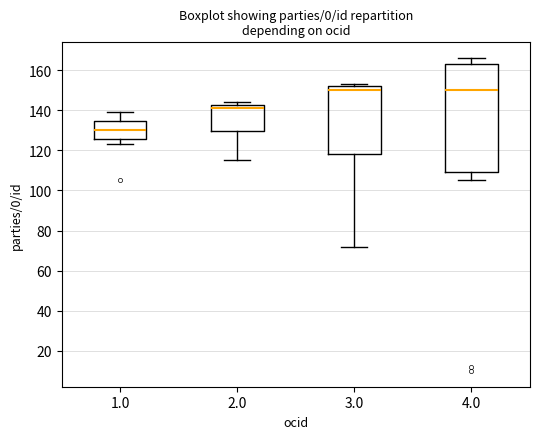

Reading left to right, read every box against the y-axis: the position of its median line, the range the box covers, and the ends of its whiskers. The values are not printed on the chart, so give them approximately, as read against the axis.

1.0: median 130, box 126 to 134, whiskers 124 to 140
2.0: median 142 (just below the box's upper edge), box 130 to 142, whiskers 116 to 144
3.0: median 150, box 118 to 152, whiskers 72 to 154
4.0: median 150, box 110 to 164, whiskers 106 to 166